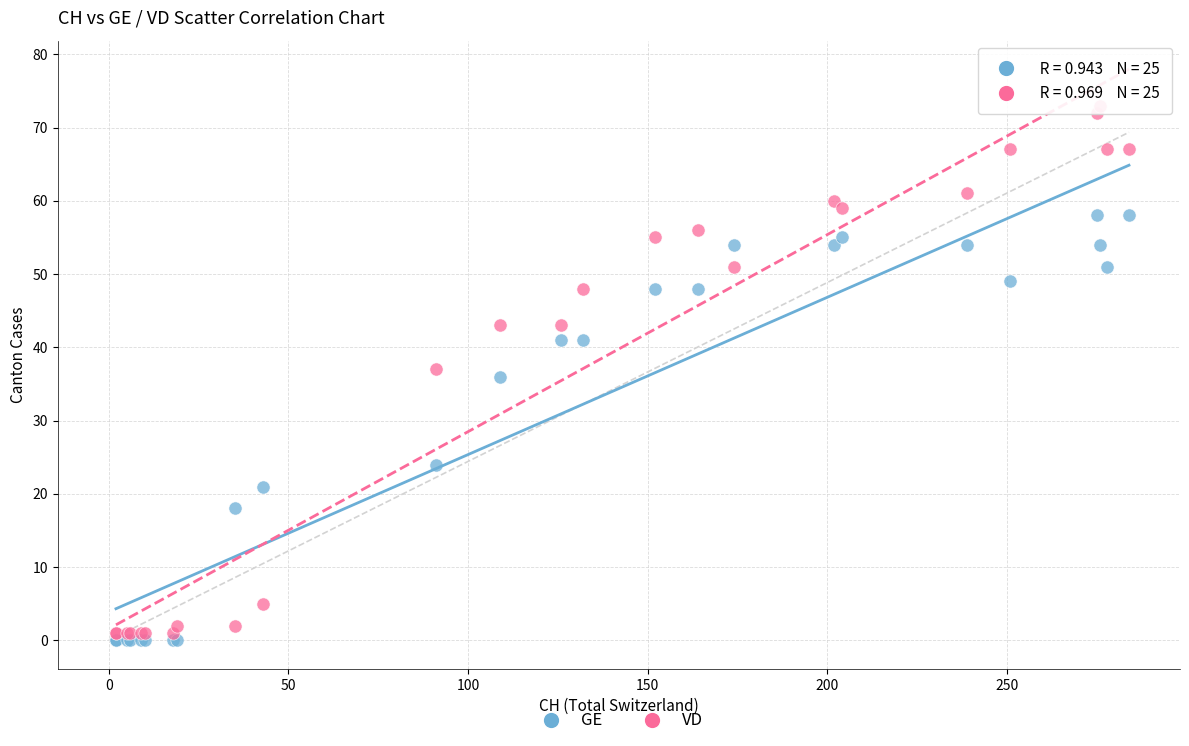

In the GE series, what Y value is closest to 29?

24